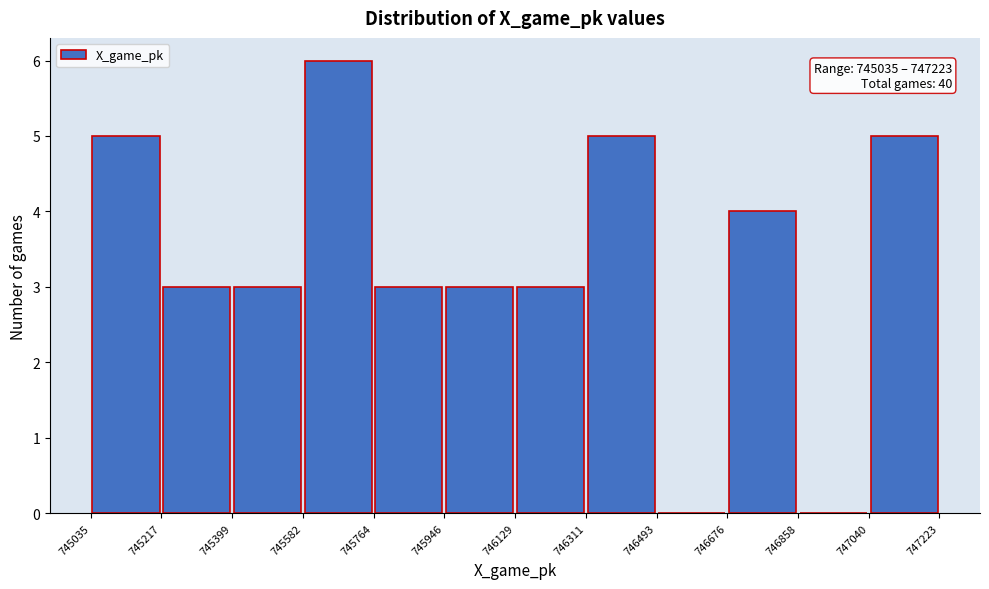

Over which range of the x-axis is the bar tallest?

745582 to 745764